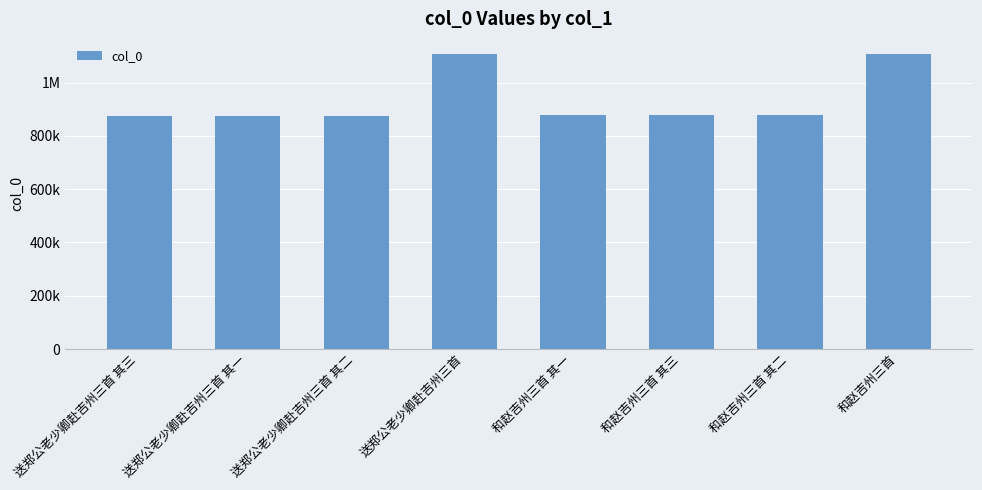

Are the bars horizontal?

No